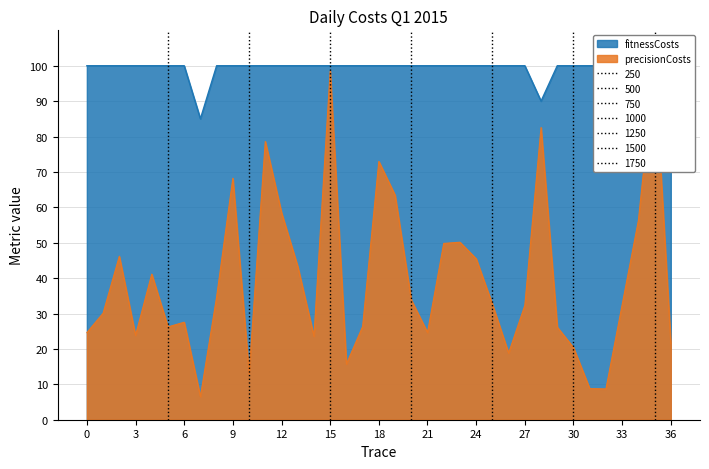

What is the change in value from 2015-01-04 to 2015-01-12?

+54.8